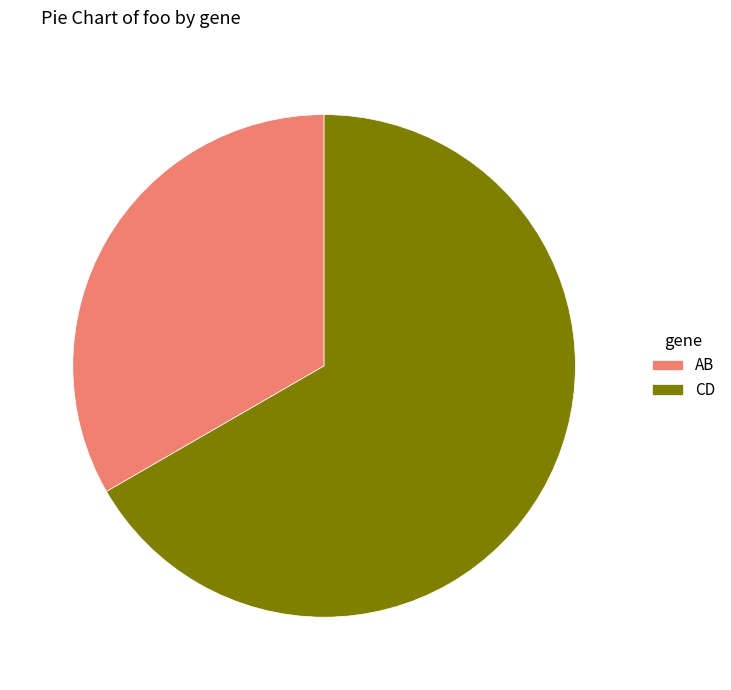

Combined, do CD and AB account for over 50%?

Yes